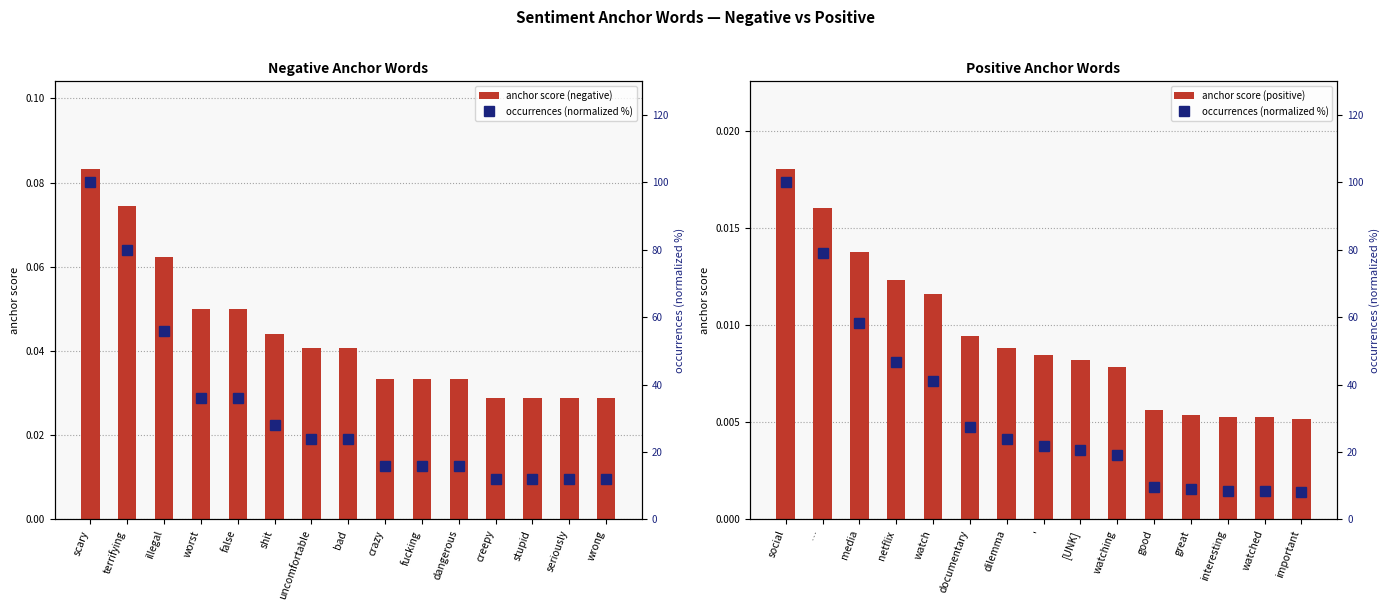

Which category has the highest value in the anchor score (negative) series?

scary